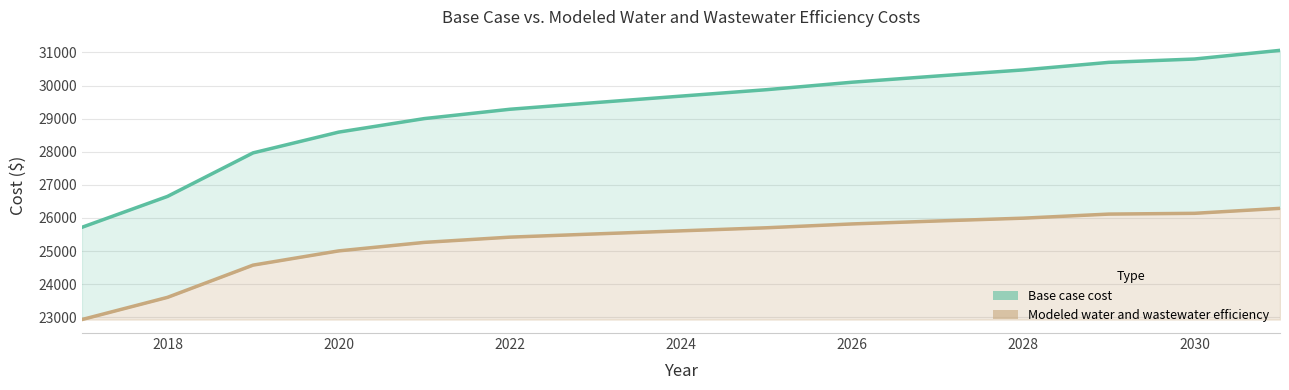

True or false: Base case cost and Modeled water and wastewater efficiency intersect in this chart.

False